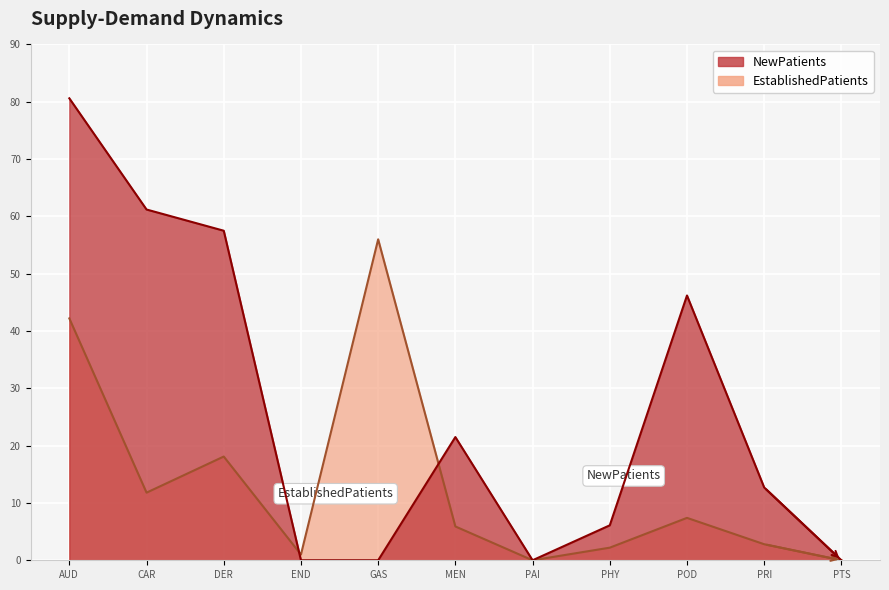

How many data points does each series have?

11